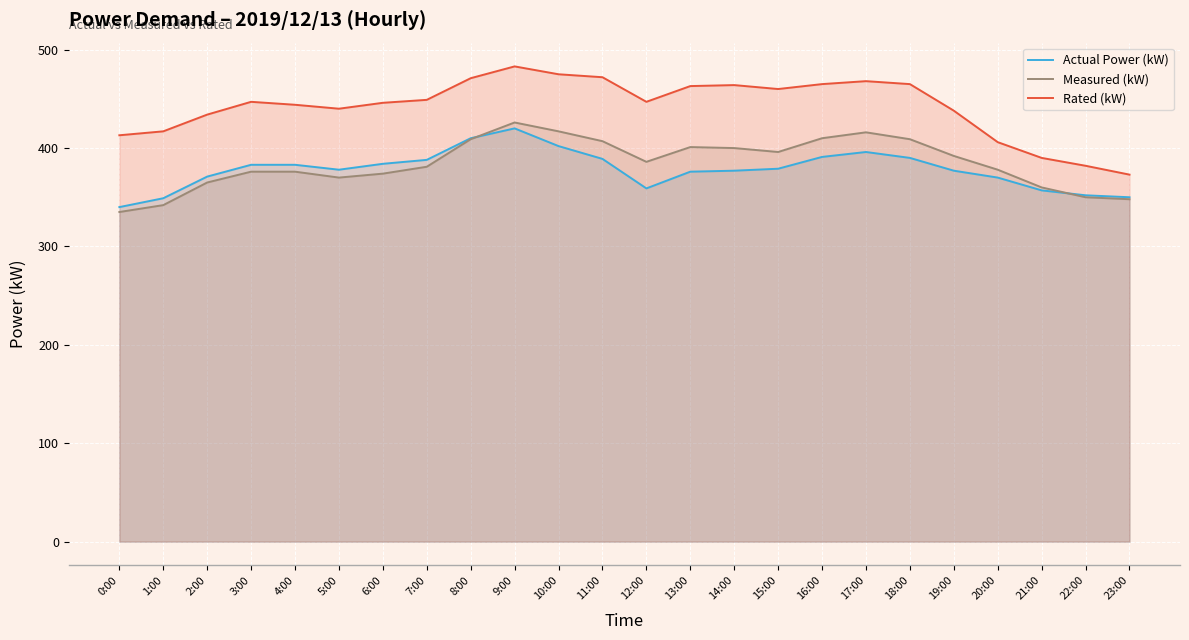

What is the sum of all Actual Power (kW) values?

9071